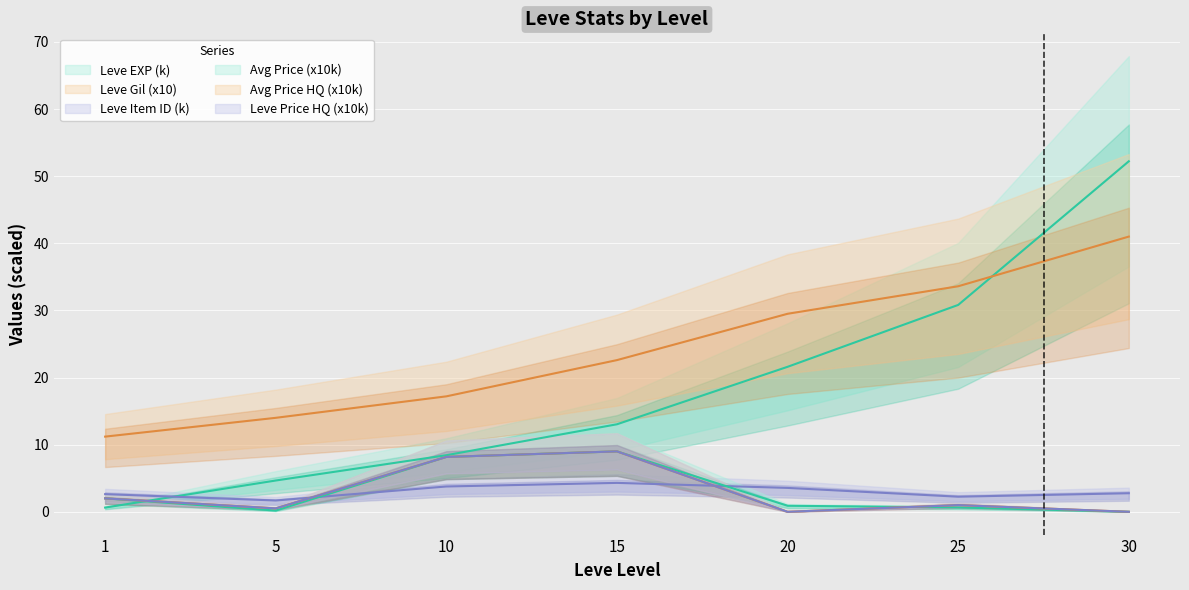

At which label does LevePriceHQ reach its minimum?

20